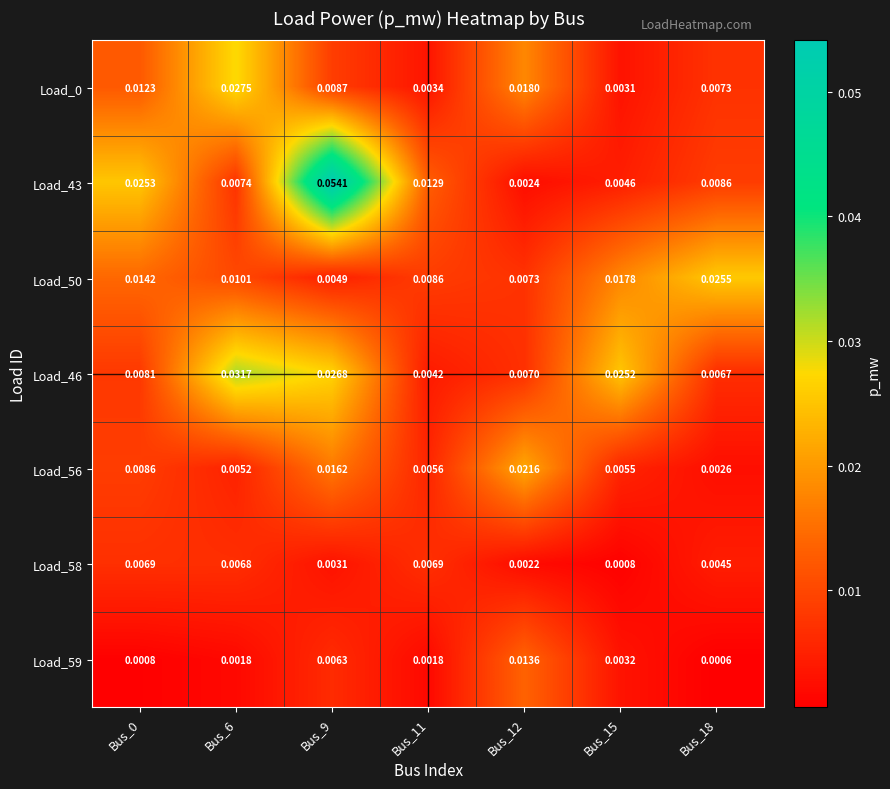

Which series has the widest spread of values?

Load_43